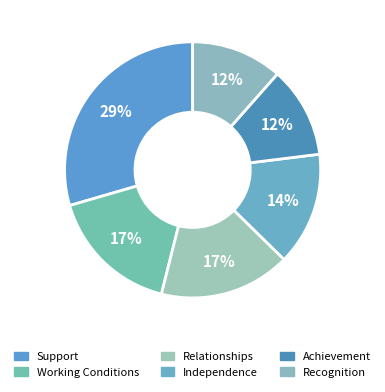

True or false: Independence accounts for 20% of the total.

False